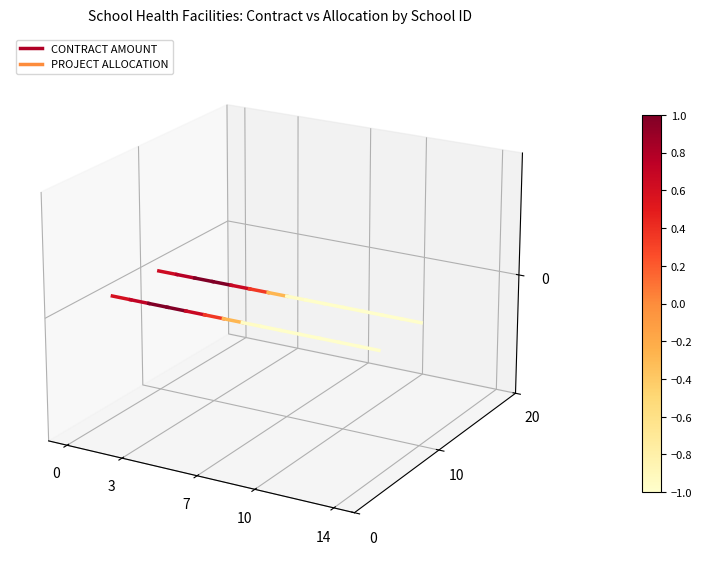

How many values in CONTRACT AMOUNT are below zero?

1